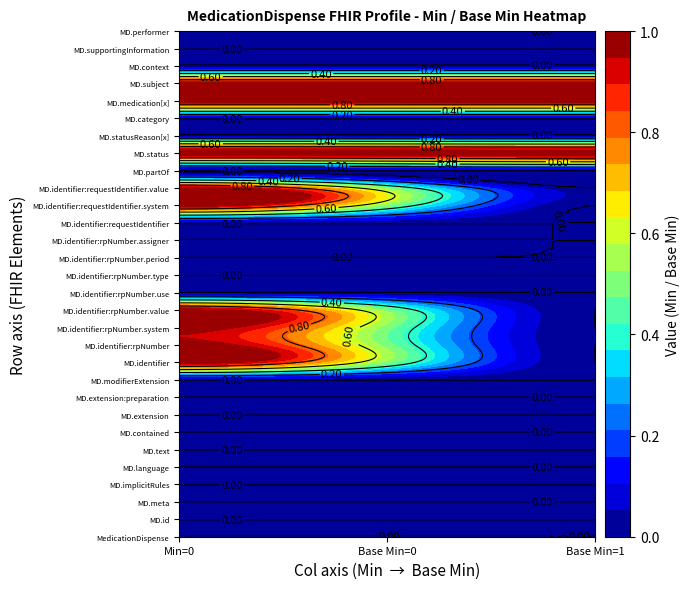

Which series has the largest total across all categories?

MedicationDispense.status